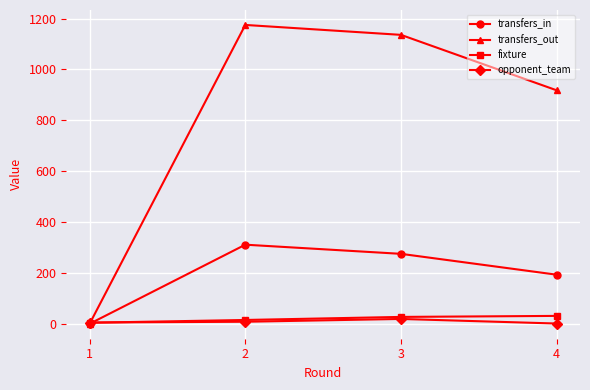

The value of transfers_in at 1 is 113. True or false?

False